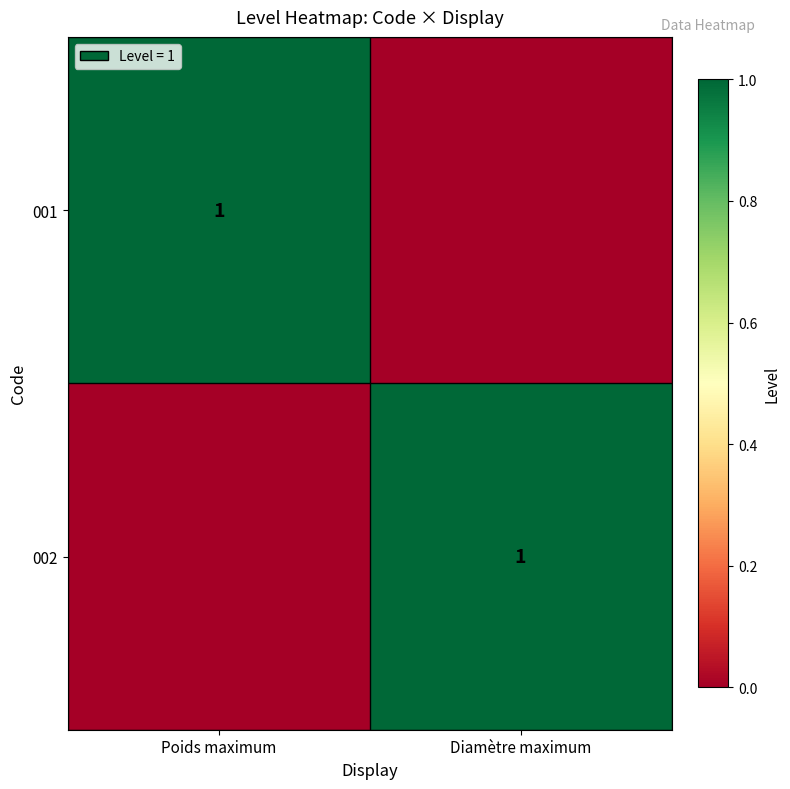

The 001 series shows 0 at Poids maximum. True or false?

False